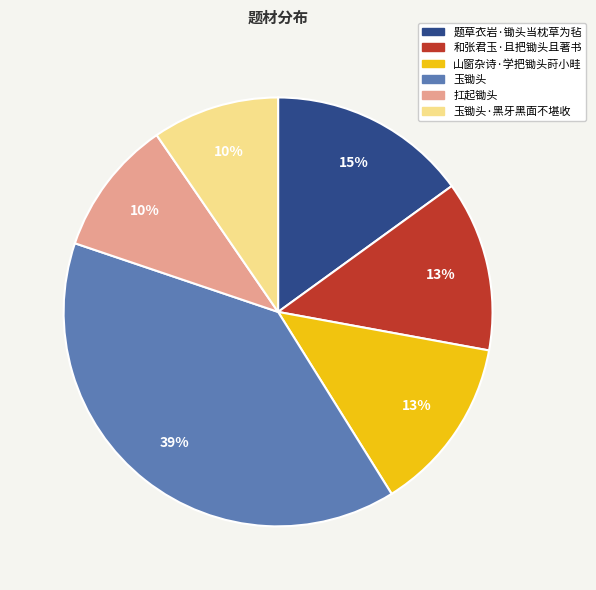

To the nearest percent, what is the difference between the largest and smallest slice percentages?

29%